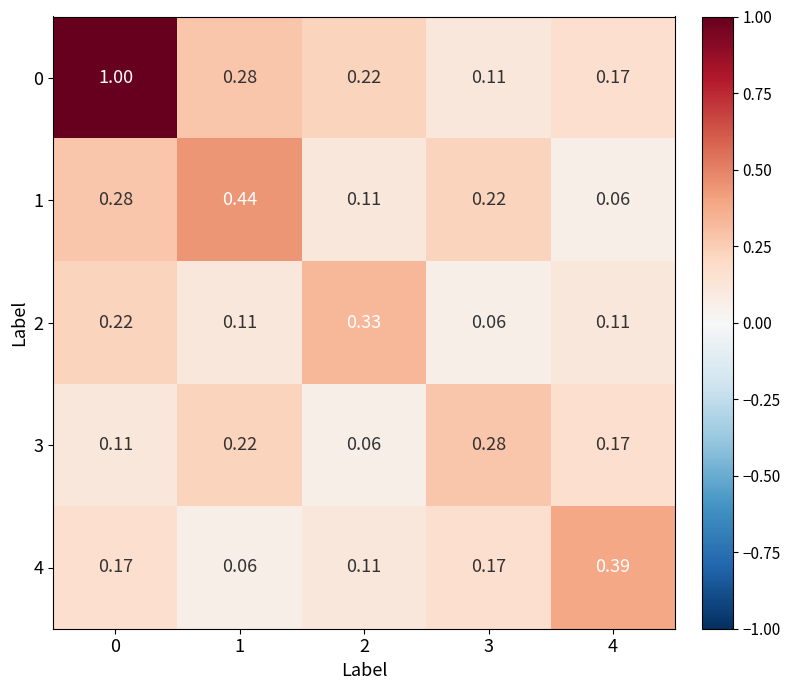

At 1, list the series in order from largest to smallest.

1, 0, 3, 2, 4